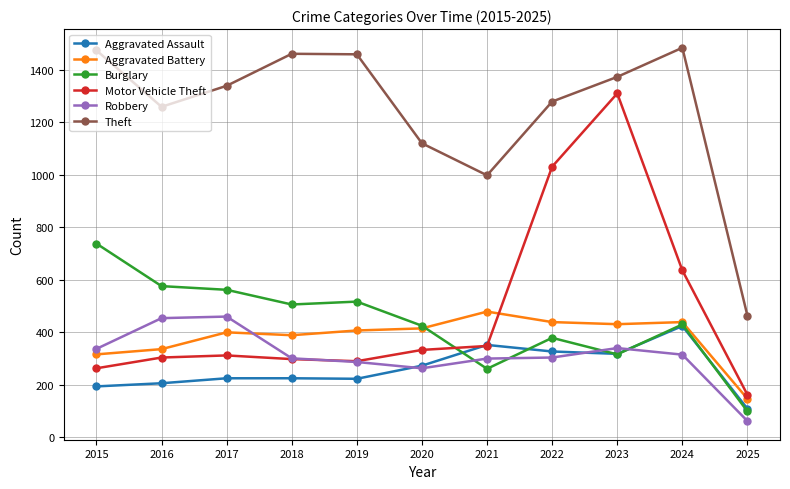

What is the lowest value of the Theft series?

463